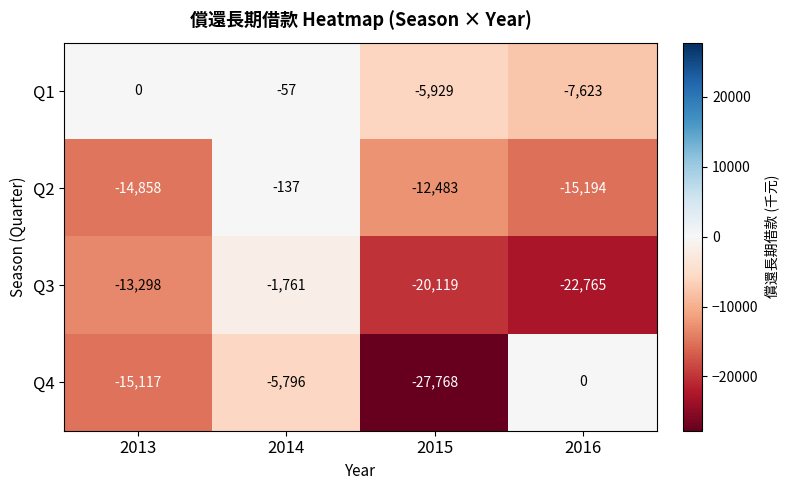

List the labels in order of Q2 value, smallest first.

2016, 2013, 2015, 2014